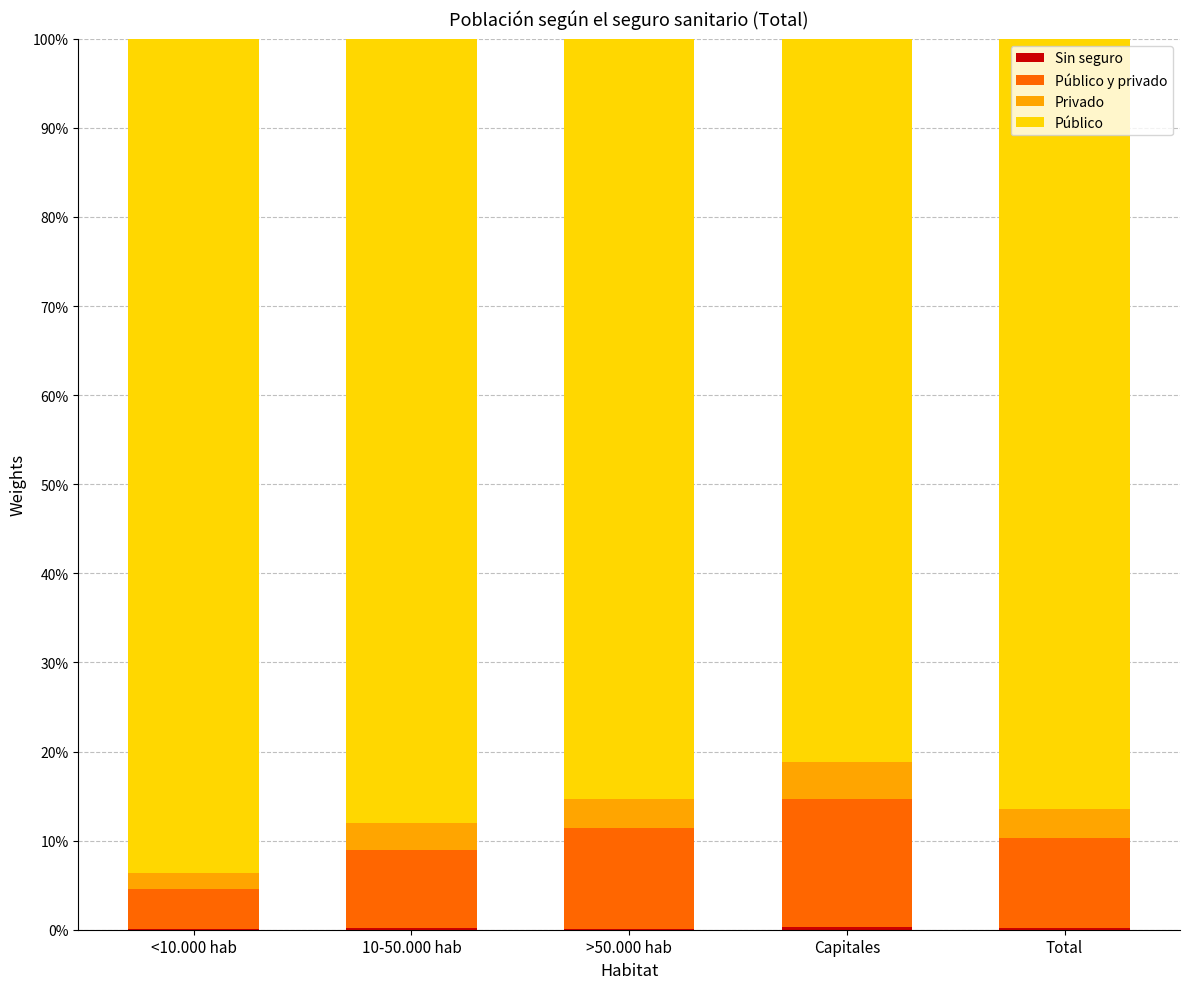

Does the chart contain stacked bars?

Yes